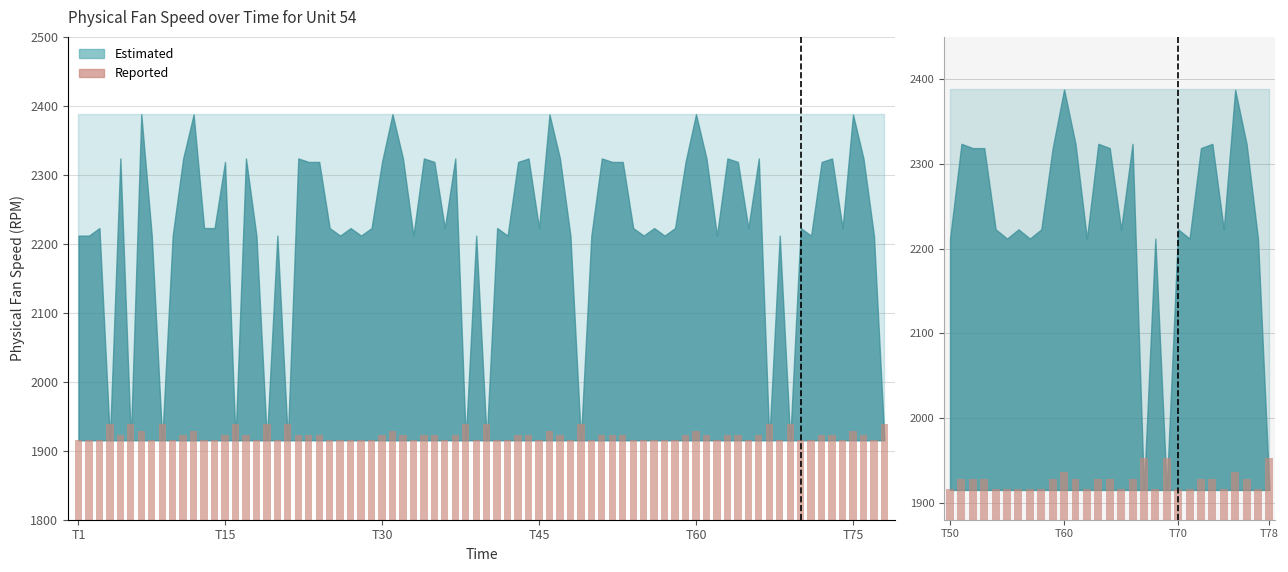

Reading left to right, extract all data points from this chart.

1916.0	1928.3	1927.7	1927.7	1915.8	1916.0	1915.8	1916.0	1915.8	1927.7	1936.3	1928.3	1916.0	1928.3	1927.7	1915.8	1928.3	1953.0	1916.0	1953.0	1915.8	1916.0	1927.7	1928.3	1915.8	1936.3	1928.3	1916.0	1953.0